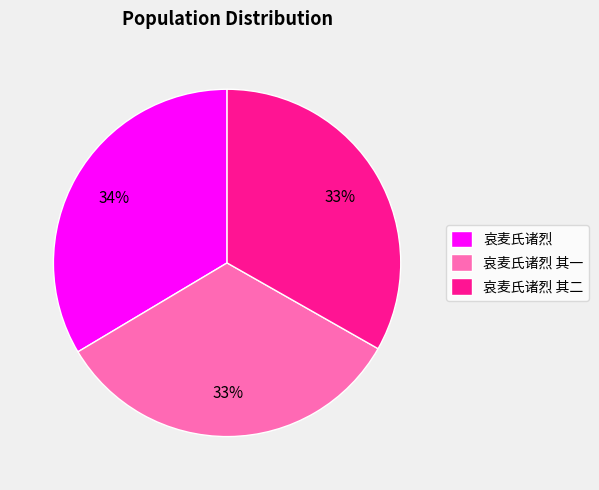

To the nearest percent, what is the combined percentage of 哀麦氏诸烈 其二 and 哀麦氏诸烈?

67%